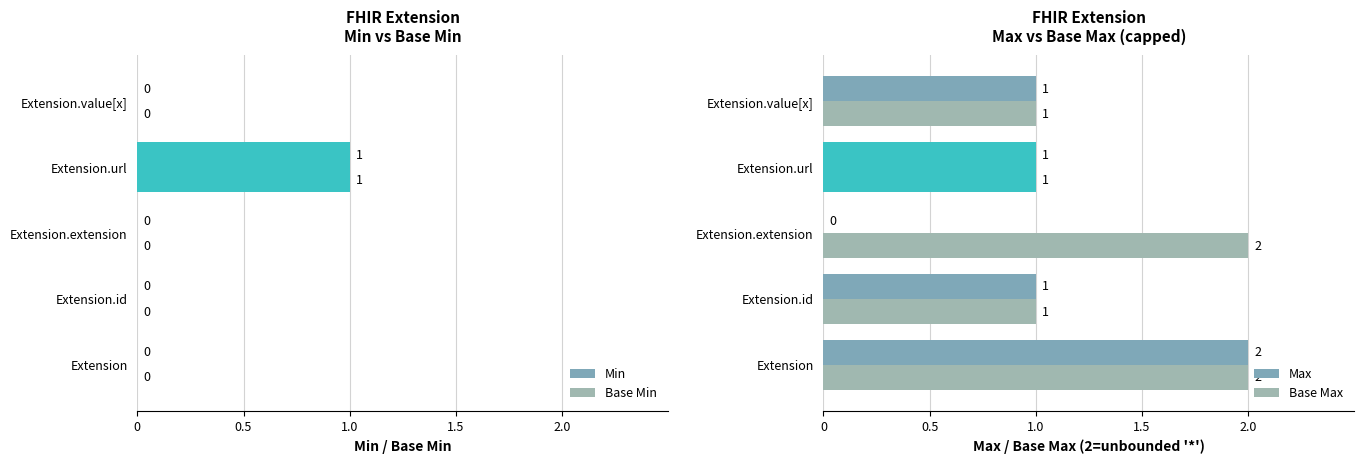

Are the bars horizontal?

Yes